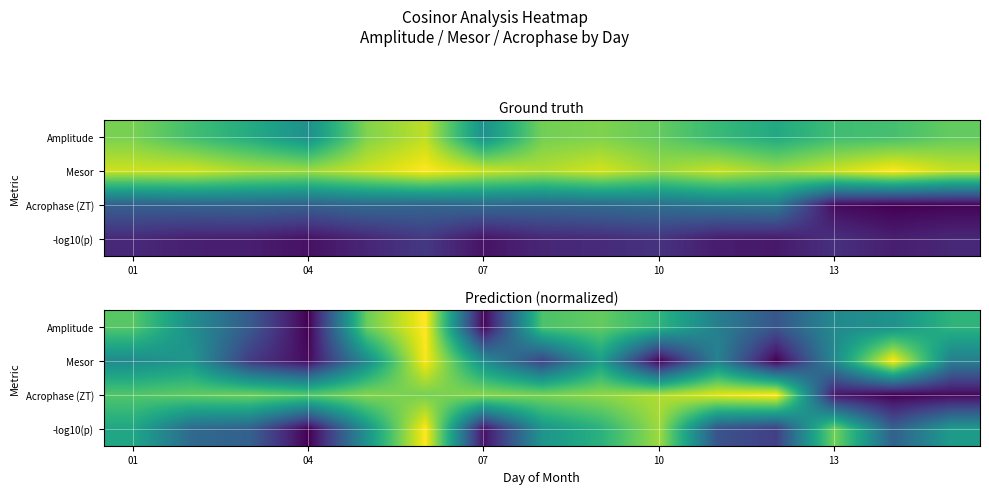

What is the greatest value displayed?

1.0